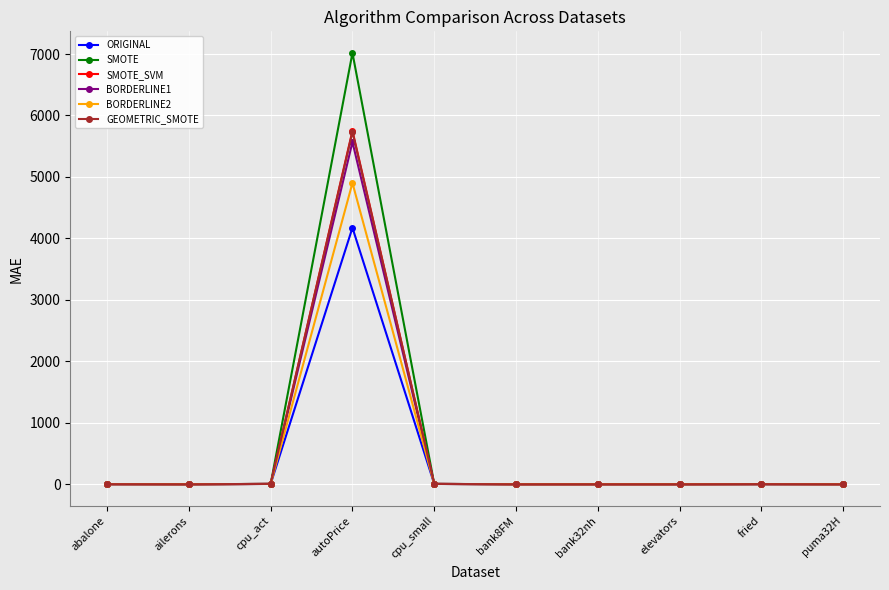

What is the total value across all series at autoPrice?

33146.8